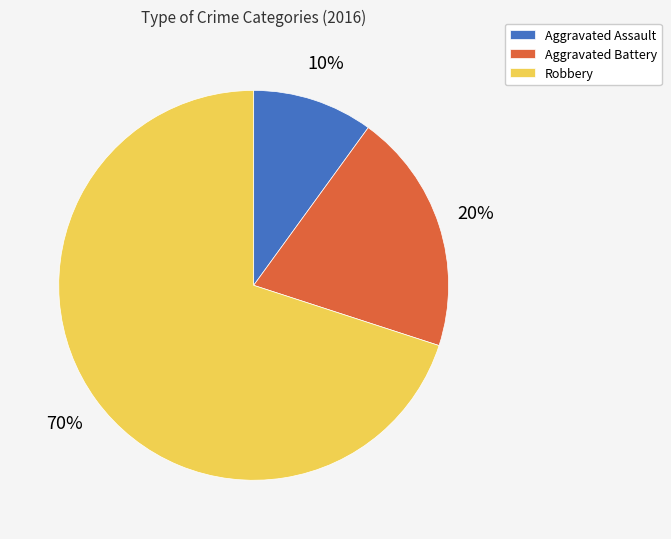

To the nearest percent, what percentage of the pie is Aggravated Battery?

20%